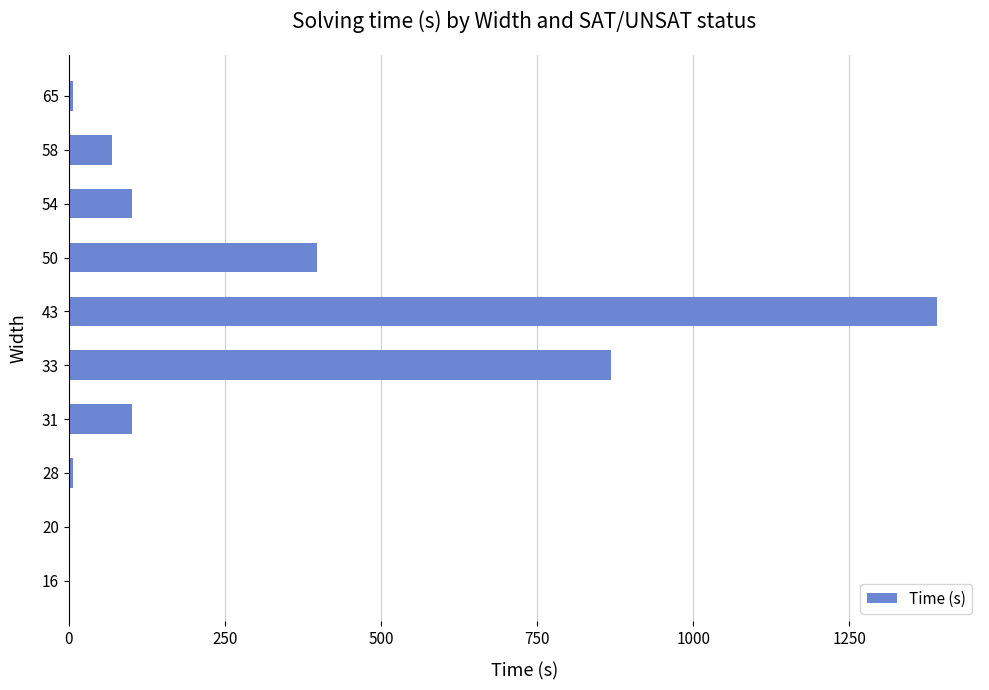

What is the sum of all values?

2946.0